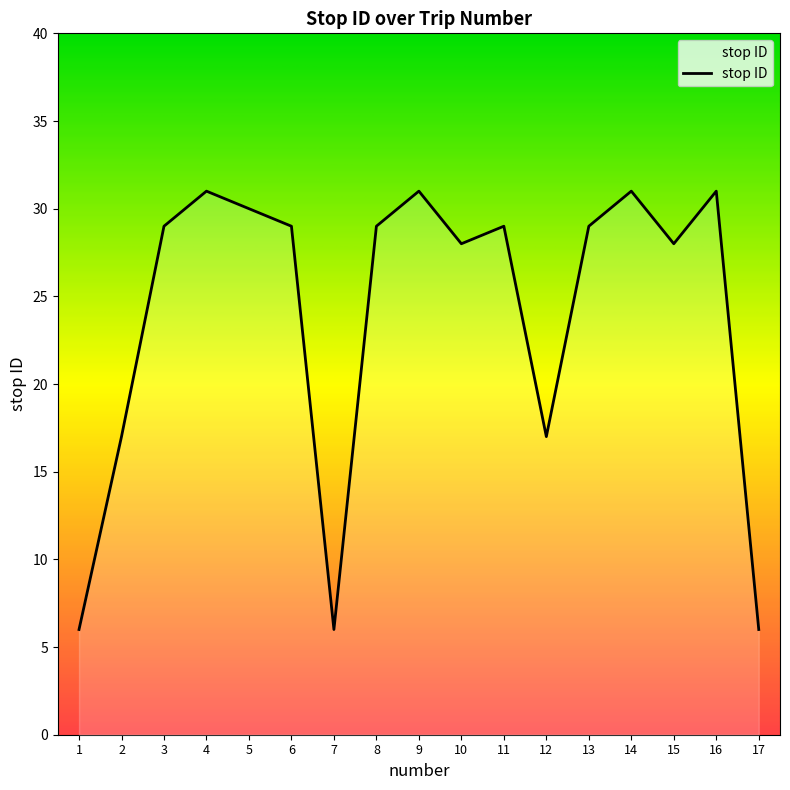

Reading right to left, list all the values displayed in this chart.

17=6	16=31	15=28	14=31	13=29	12=17	11=29	10=28	9=31	8=29	7=6	6=29	5=30	4=31	3=29	2=17	1=6